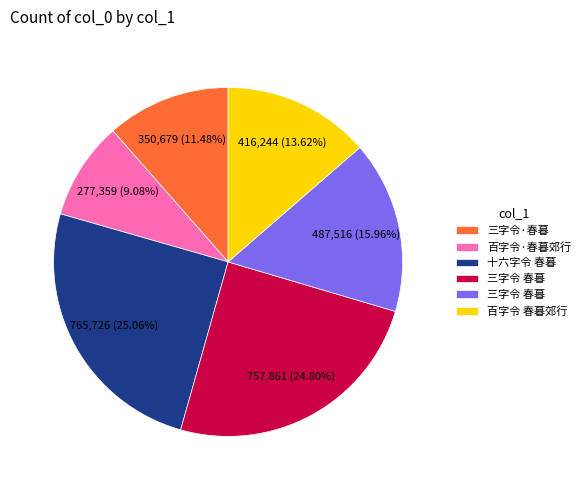

Is there a majority slice in this chart?

No